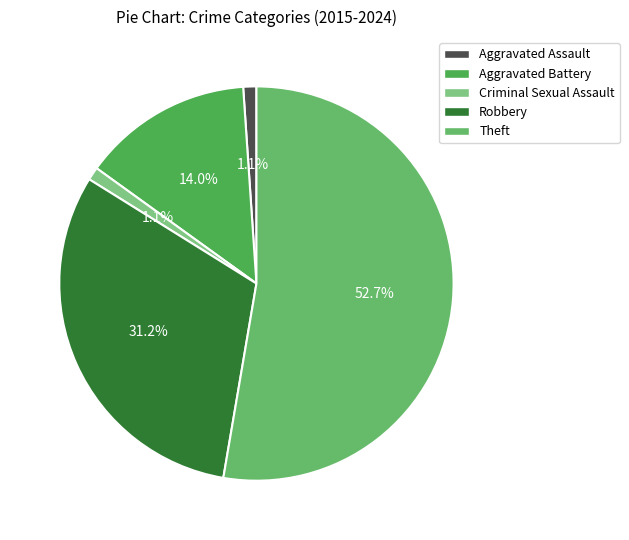

What percentage do Aggravated Assault and Criminal Sexual Assault together represent?

2.2%